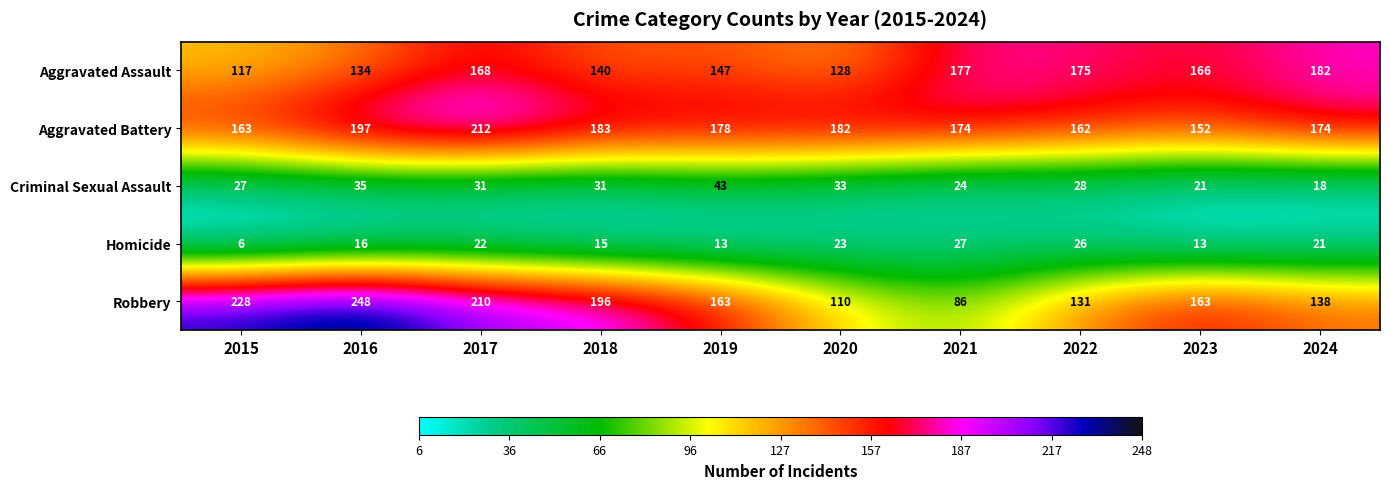

What is the average value of the Robbery series?

167